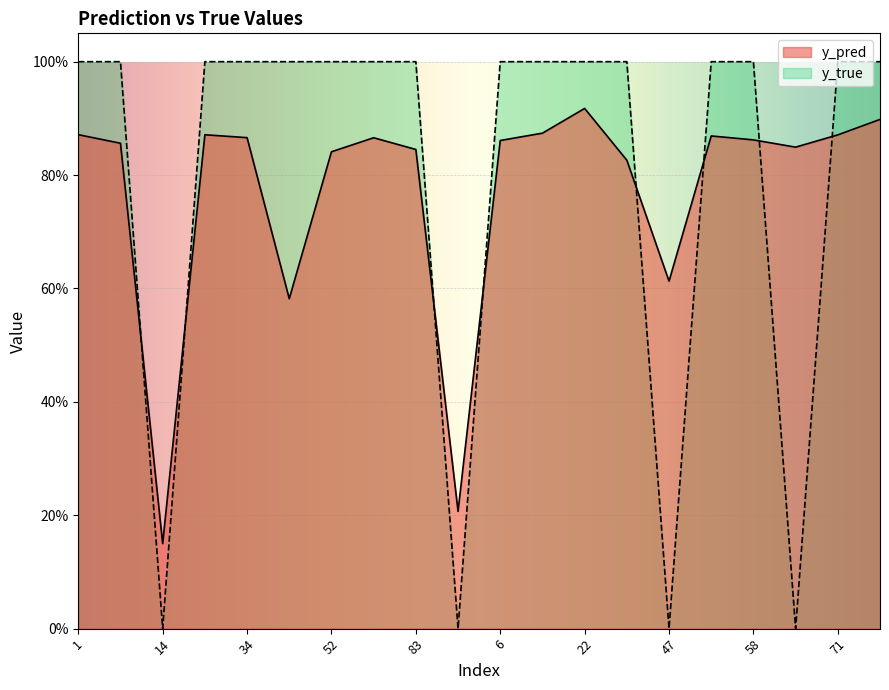

What position from the right is 34?

16